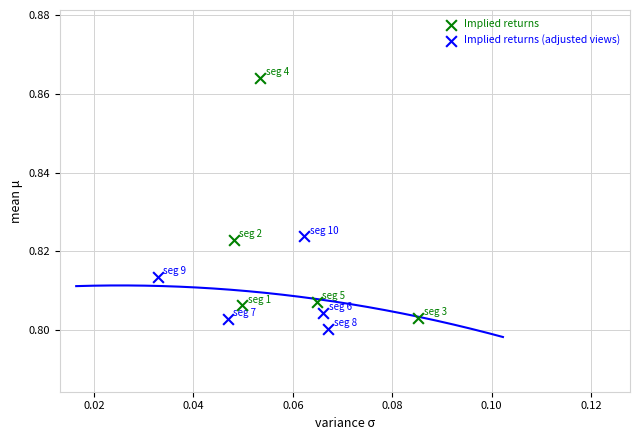

Which series has the largest Y range (max minus min)?

Implied returns